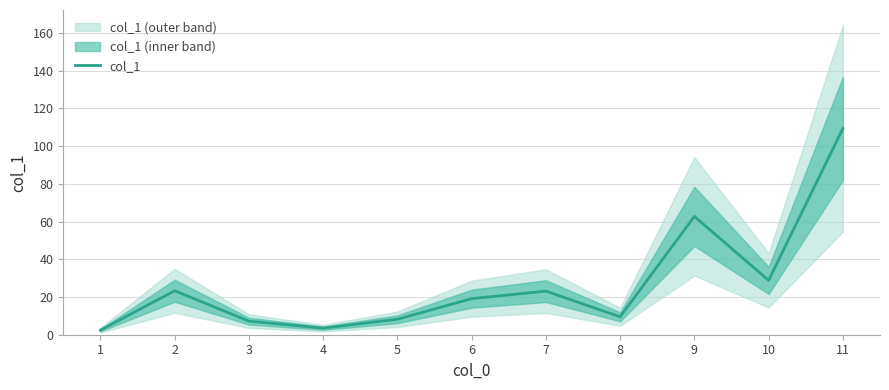

How many values exceed 19?

6